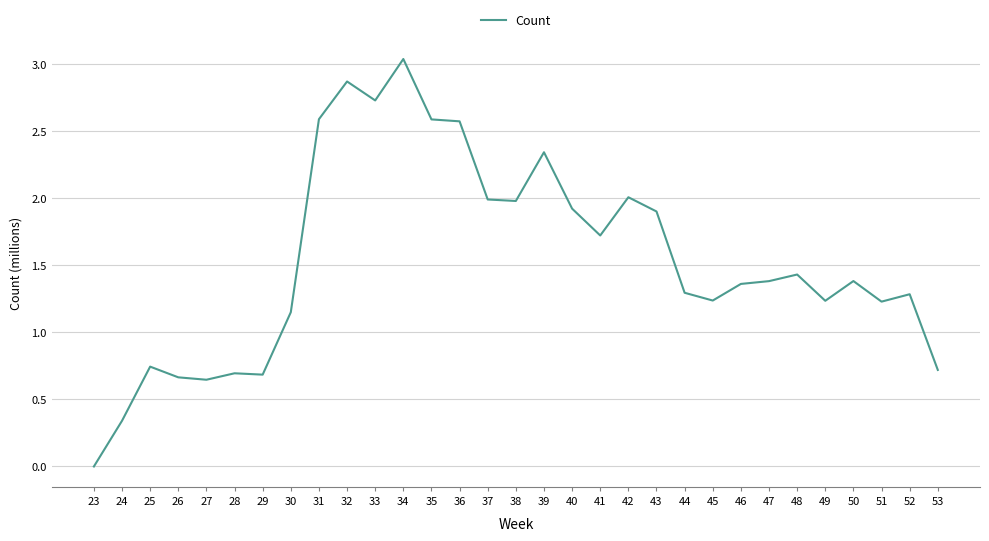

What is the change in value from 41 to 43?

+0.2